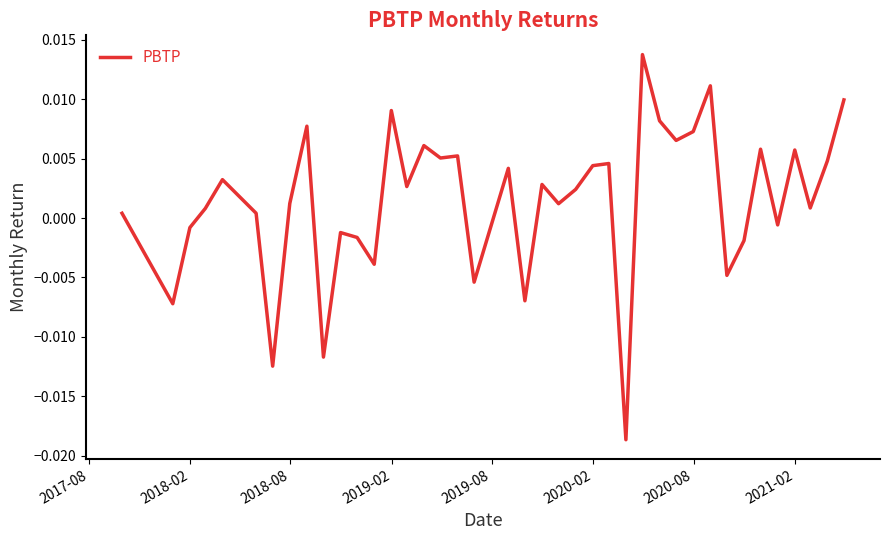

How many values are below 0?

13